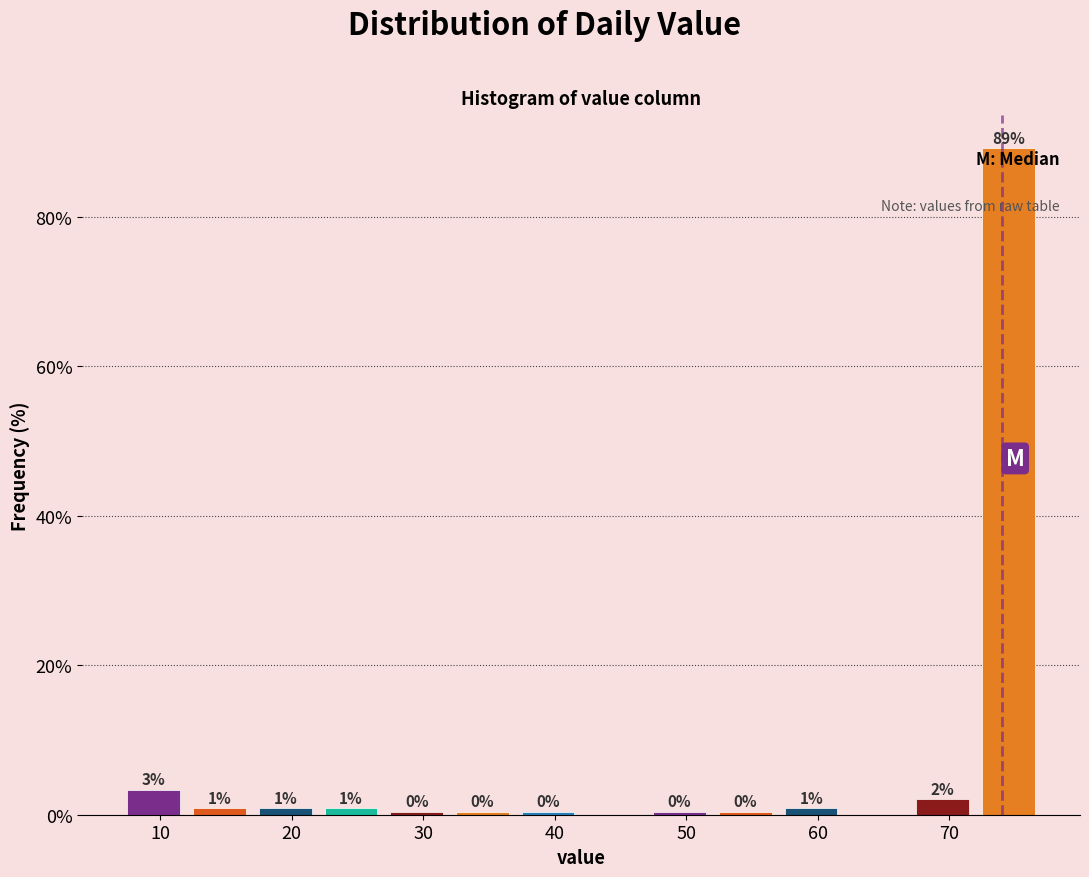

Which range on the x-axis has the tallest bar?

72 to 77